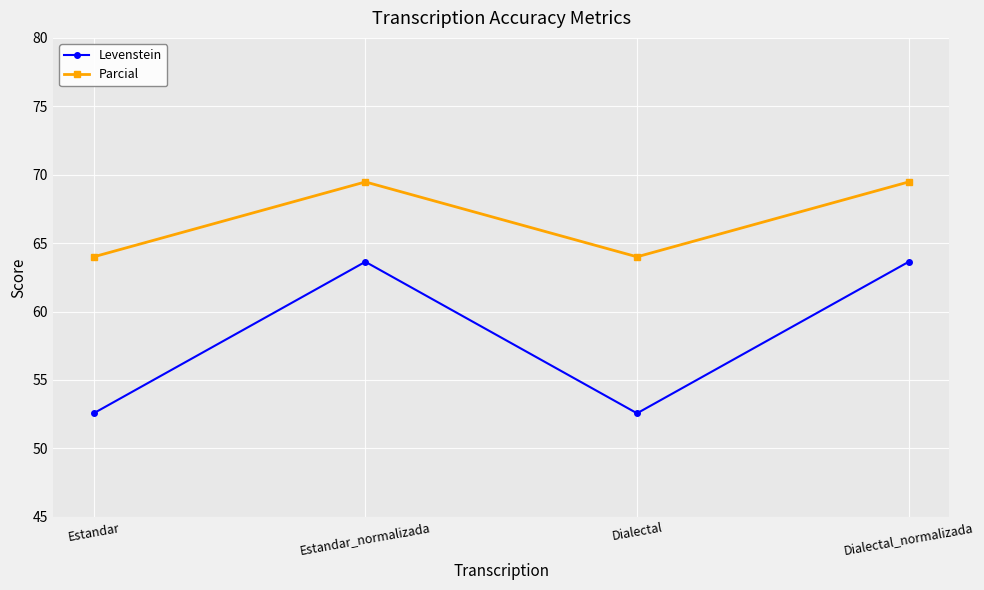

How many lines are shown in the chart?

2